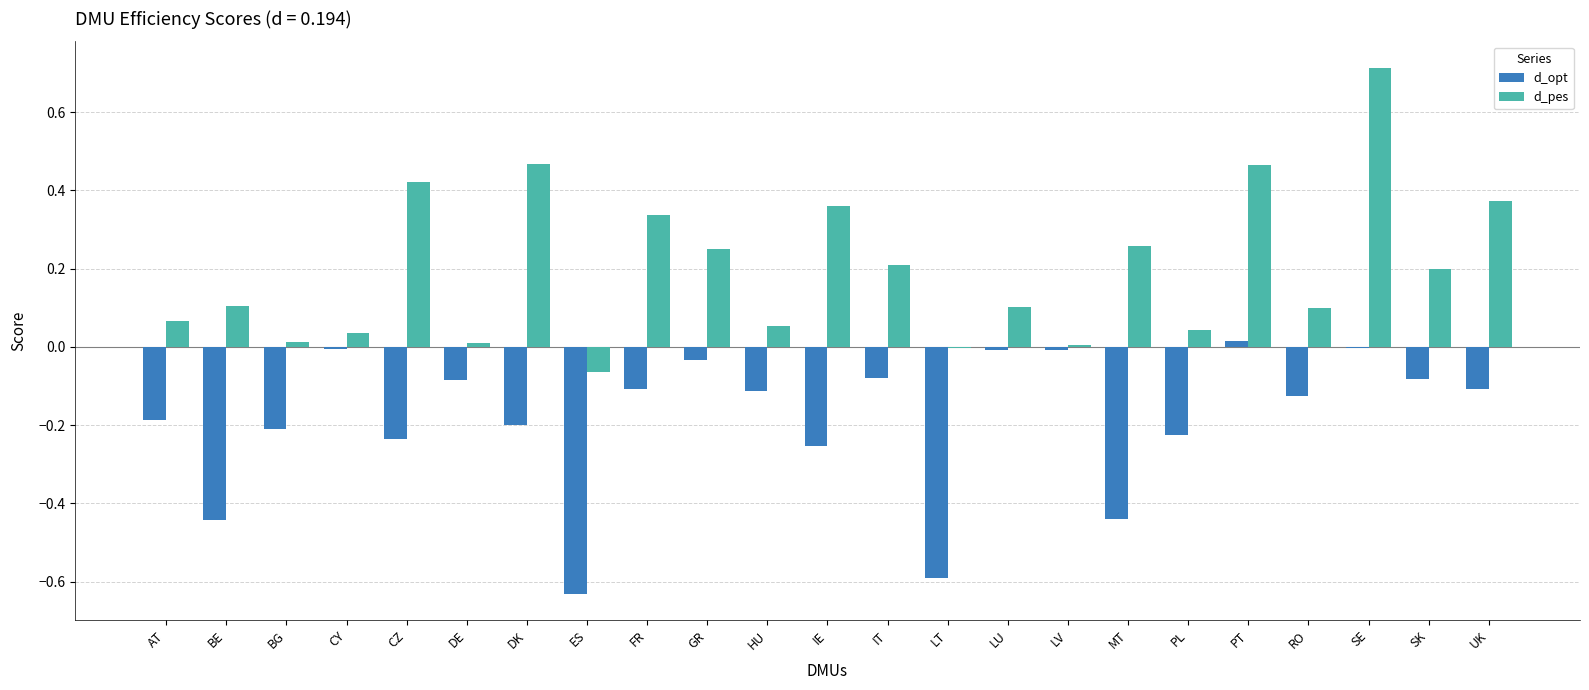

The value of d_pes at LU is 0.1. True or false?

True